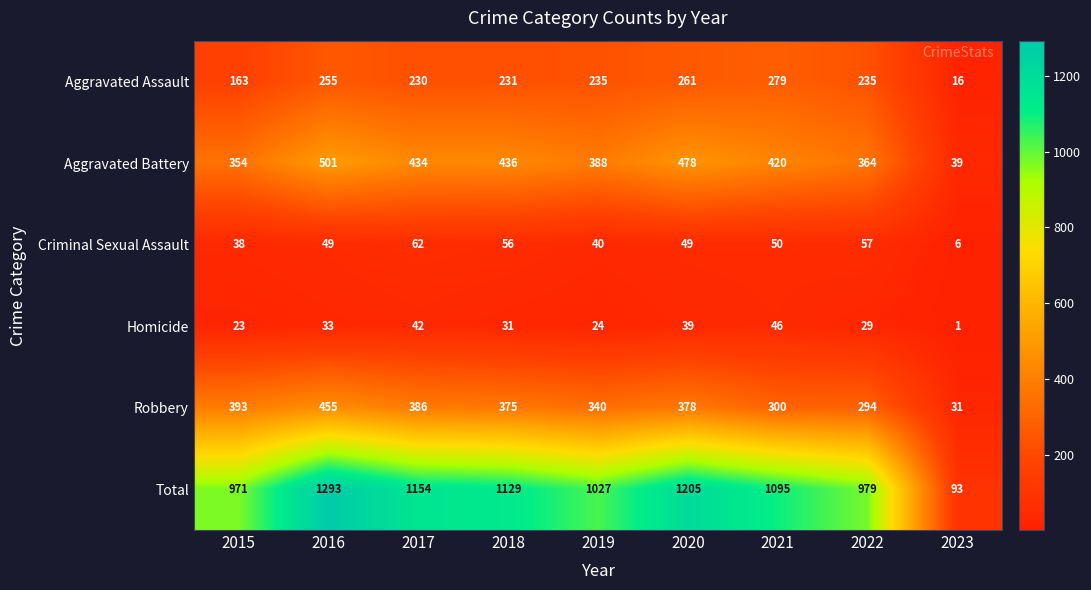

At how many categories does at least one series exceed 1063?

5